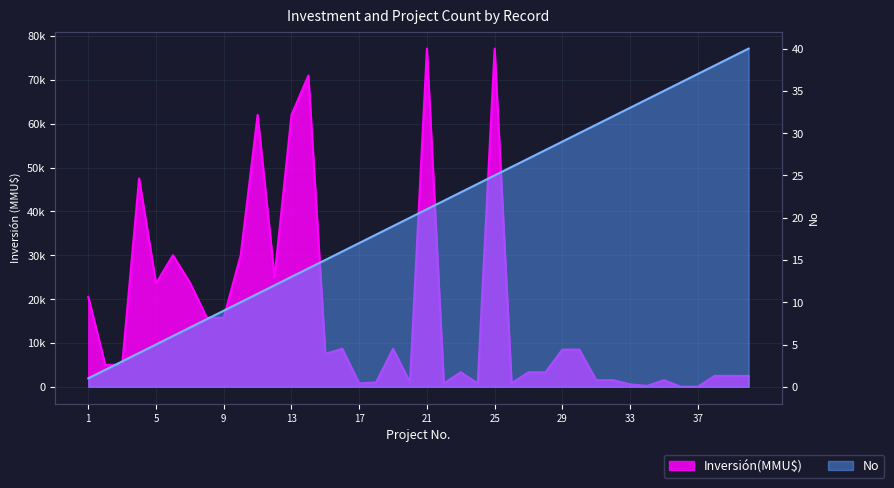

Where does the Inversión(MMU$) series first go above 5000?

1